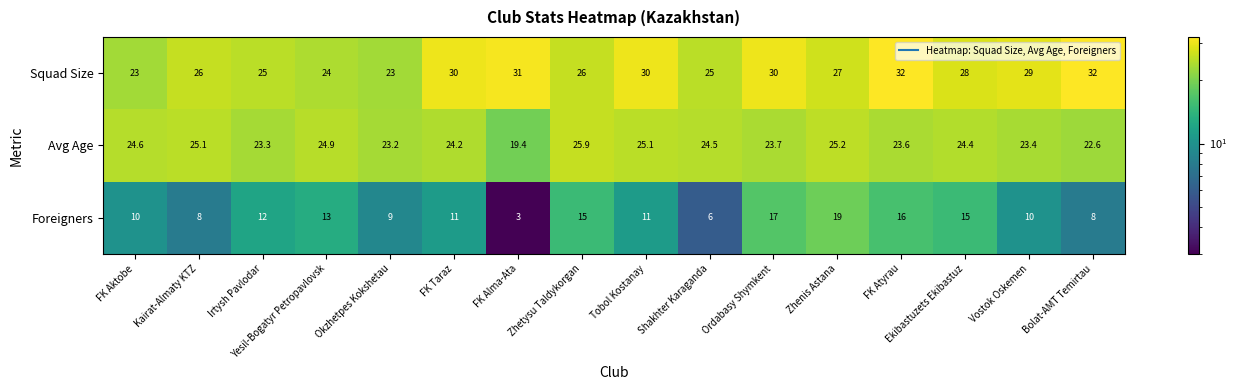

Where is Avg Age nearest to the value 22?

Bolat-AMT Temirtau